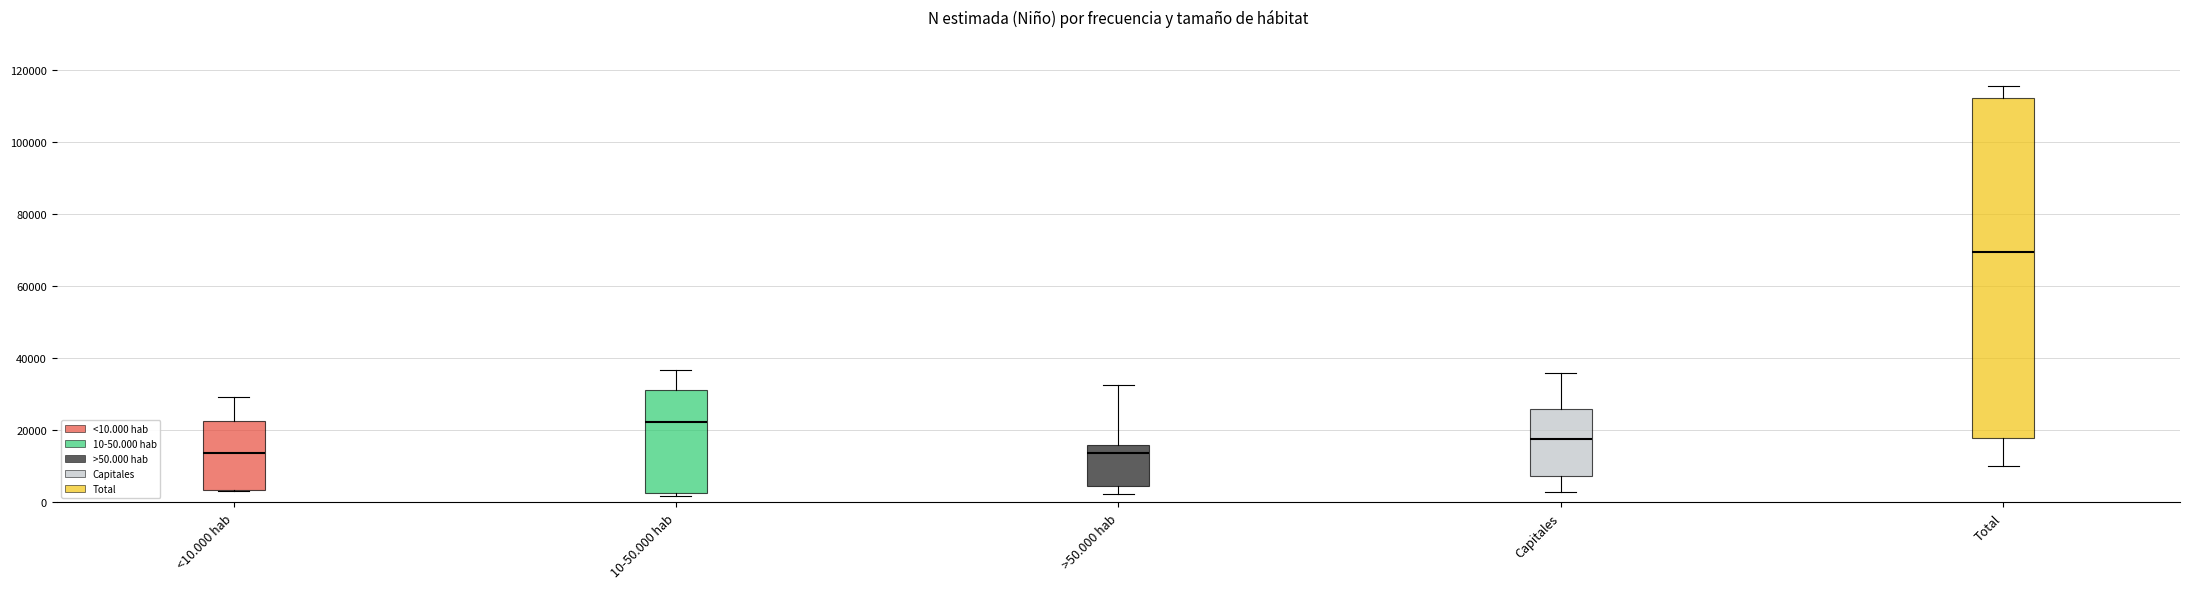

Reading left to right, transcribe this box plot: for each box, give where its median line is, the range the box spans, and where its two whiskers end, as read against the y-axis. The values are not printed on the chart, so give them approximately, as read against the axis.

<10.000 hab: median 14000, box 4000 to 22000, whiskers 4000 to 30000
10-50.000 hab: median 22000, box 2000 to 32000, whiskers 2000 (just below the box's lower edge) to 36000
>50.000 hab: median 14000, box 4000 to 16000, whiskers 2000 to 32000
Capitales: median 18000, box 8000 to 26000, whiskers 2000 to 36000
Total: median 70000, box 18000 to 112000, whiskers 10000 to 116000